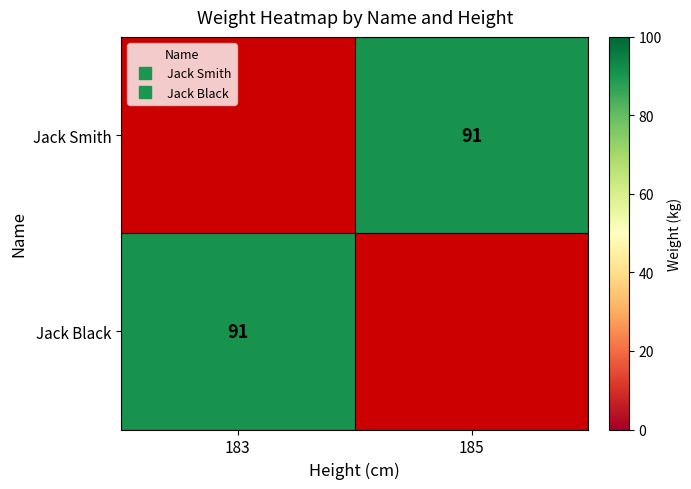

List the series in order of their overall mean, highest first.

Jack Smith, Jack Black